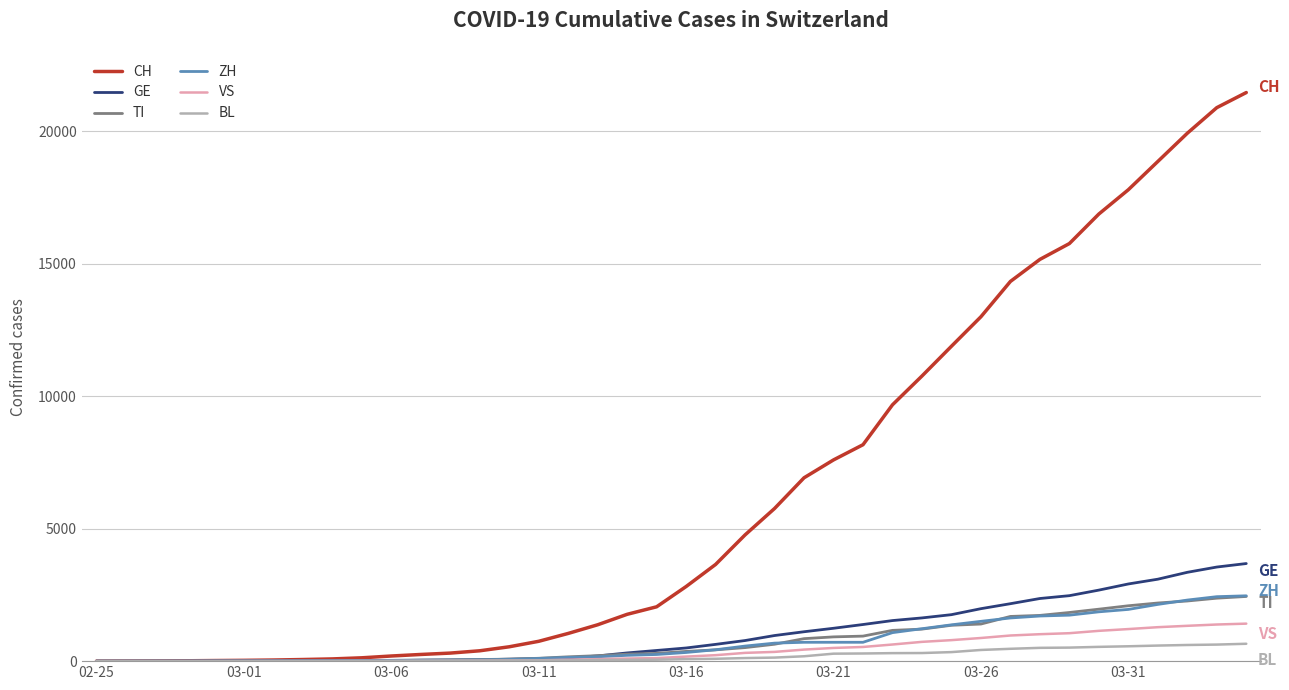

Which series has the largest total across all categories?

CH